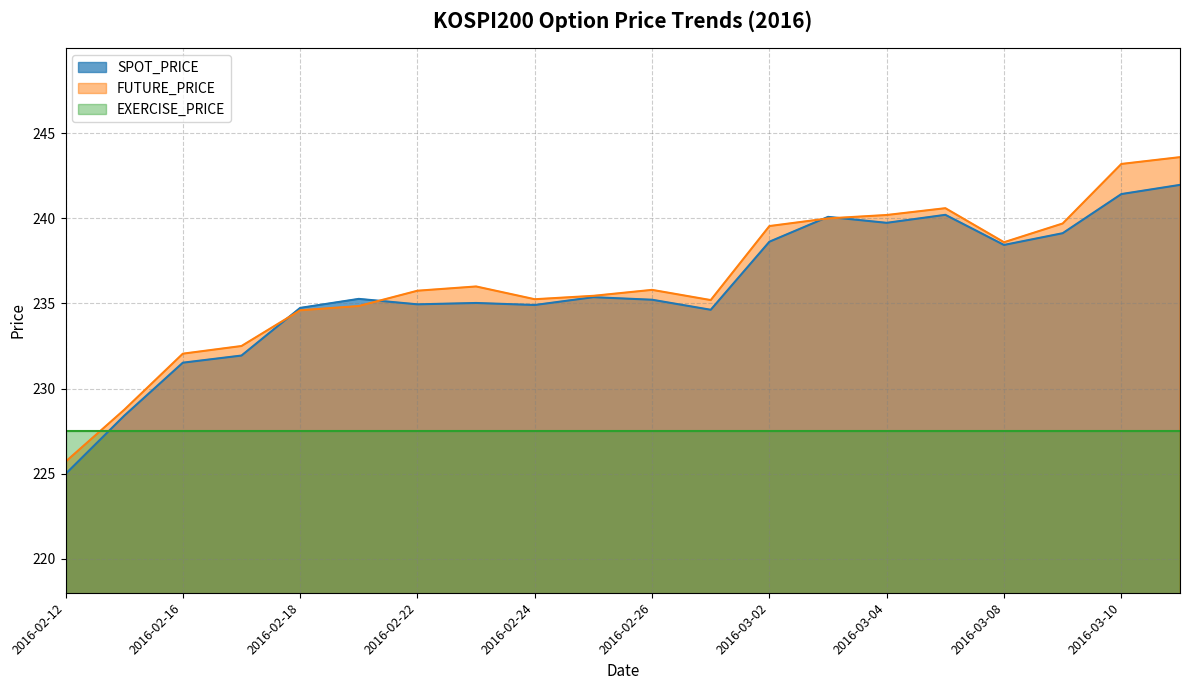

List the series in order of their peak value, highest first.

FUTURE_PRICE, SPOT_PRICE, EXERCISE_PRICE